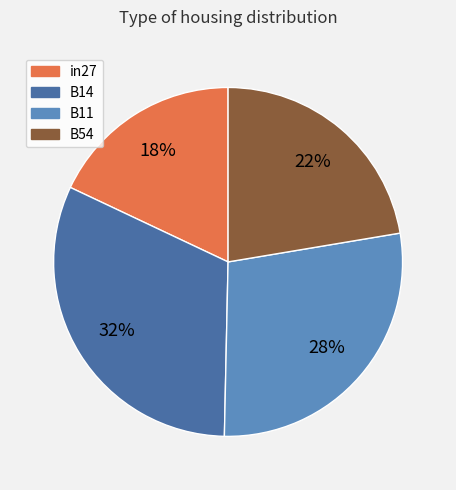

Is there a majority slice in this chart?

No